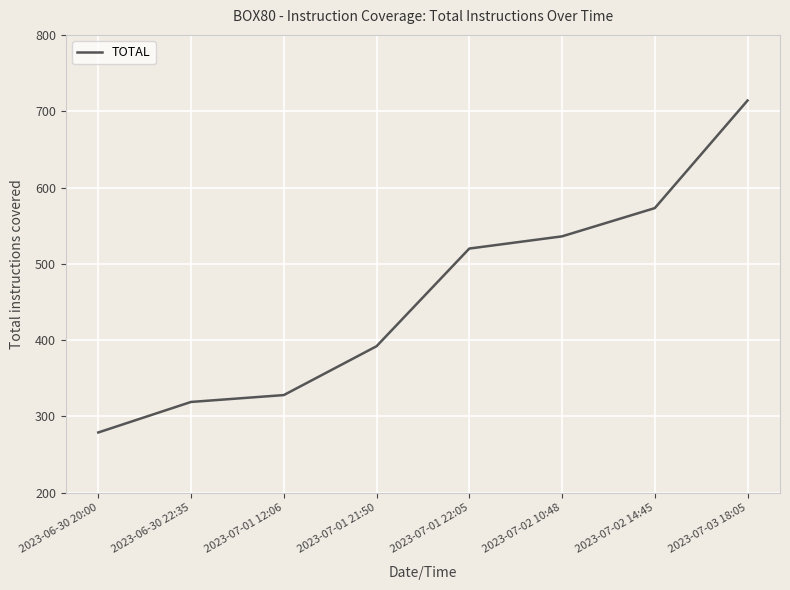

What is the difference between the values at 2023-07-02 14:45 and 2023-07-01 22:05?

53